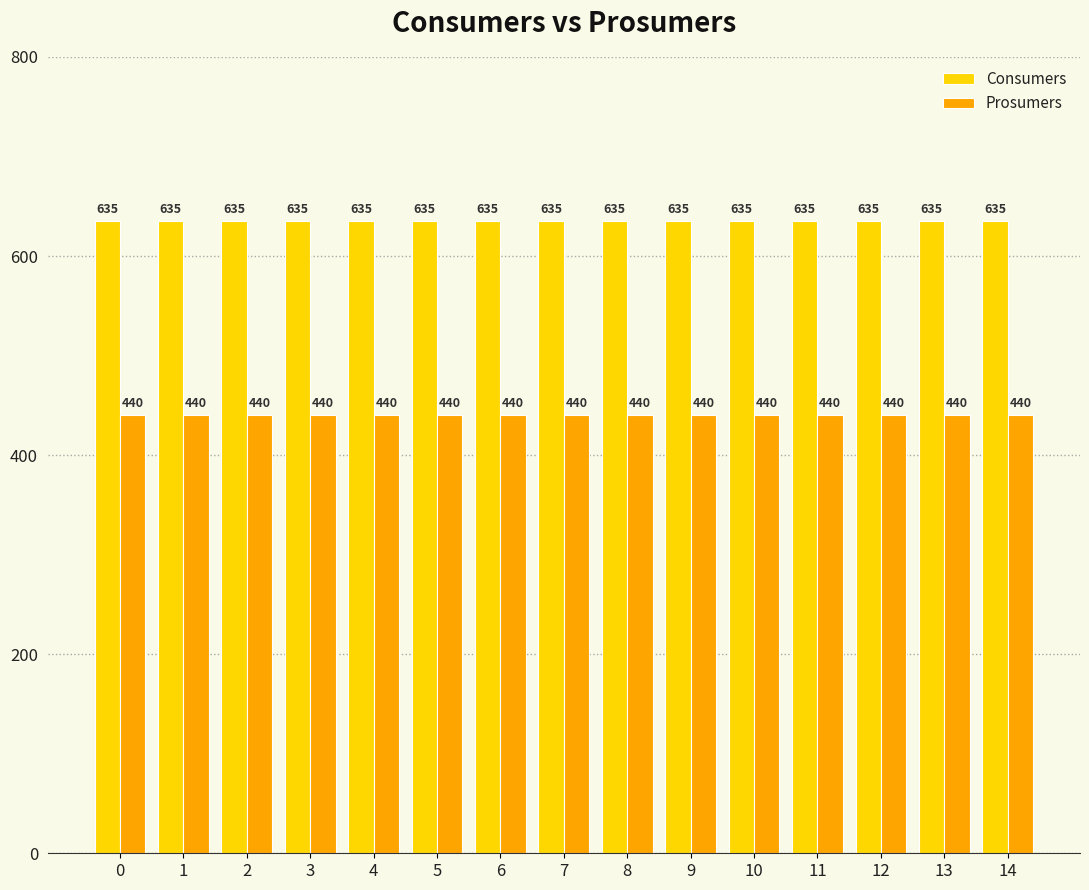

What is the smallest value displayed?

440